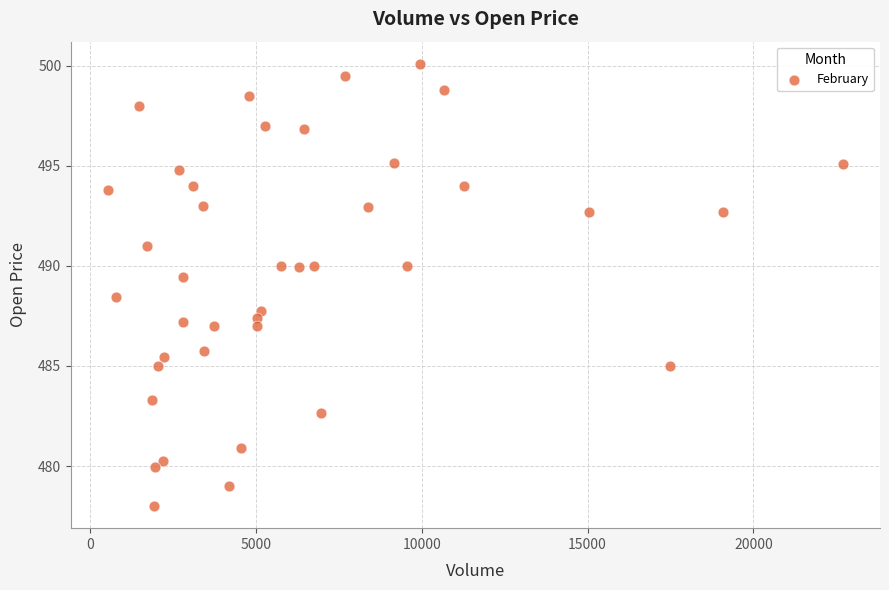

What is the range of Y values (max minus min)?

22.1